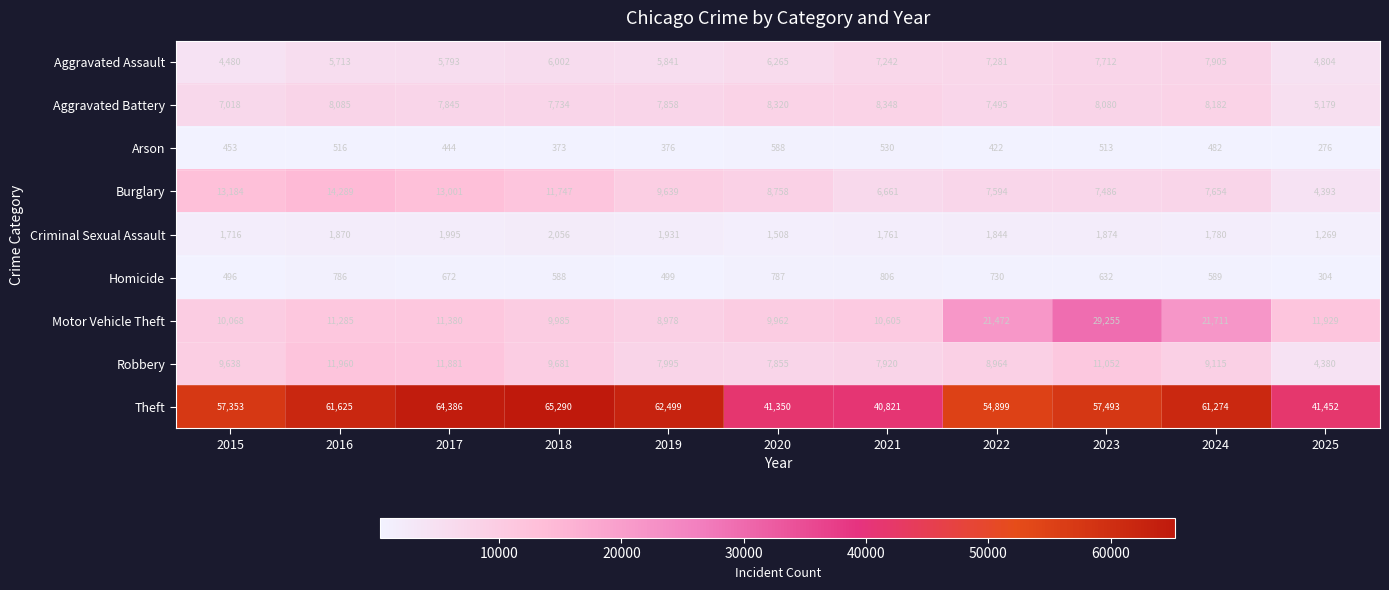

What is the sum of the Arson values at 2023 and 2020?

1101